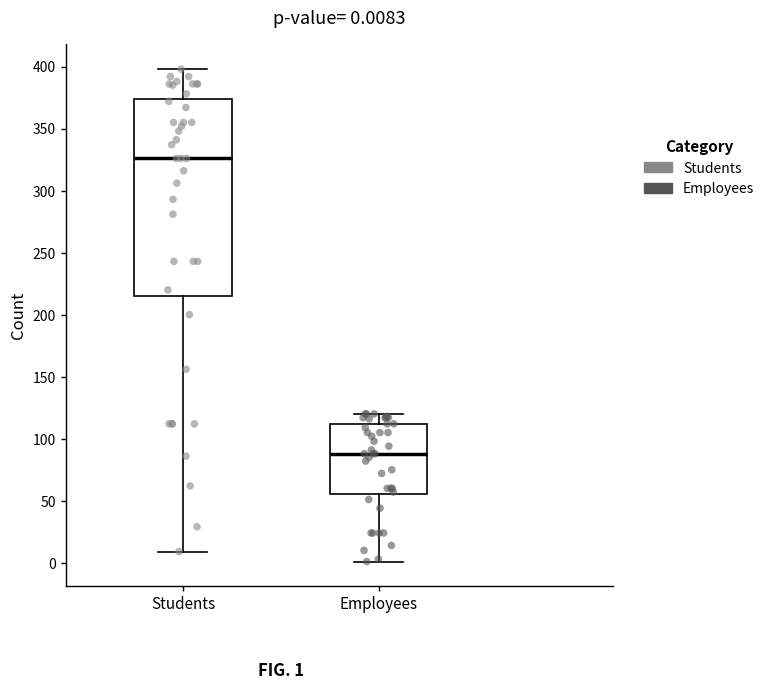

Comparing the boxes themselves (not the whiskers), which one is the tallest?

Students